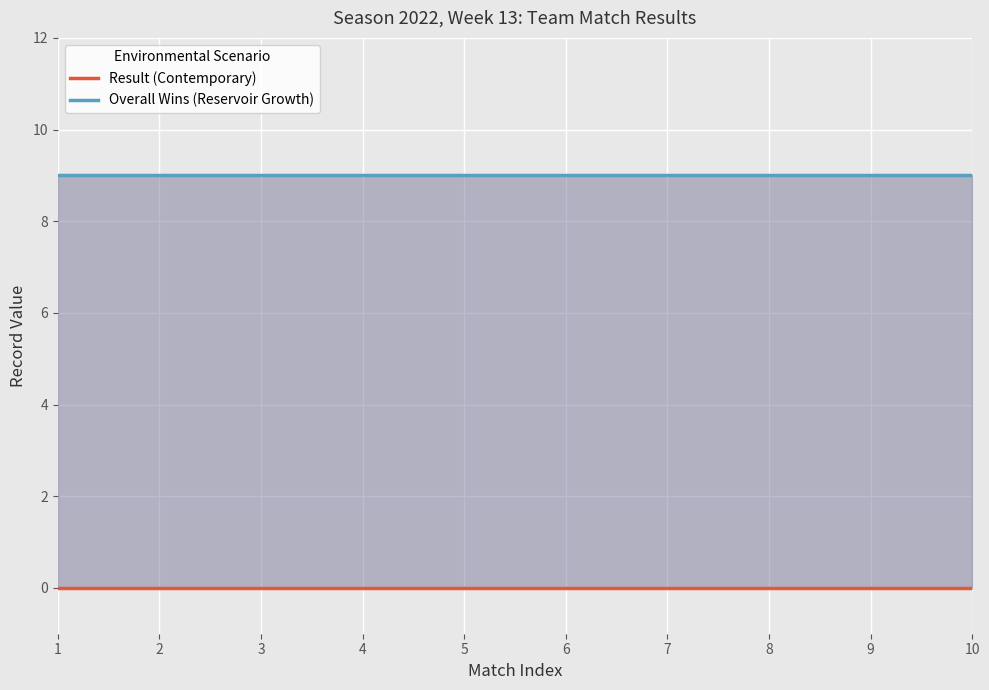

What is the average value of the Overall Wins (Reservoir Growth) series?

9